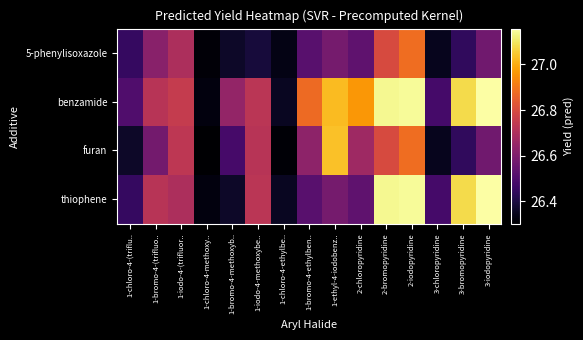

At which category is the sum across all series the highest?

2-iodopyridine